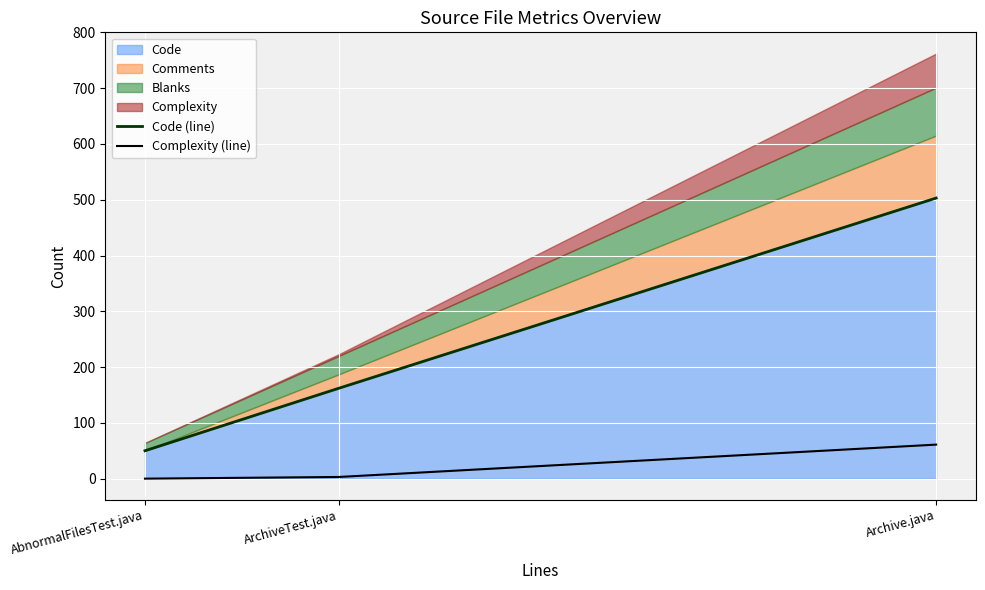

What is the label of the 2nd point from the right?

ArchiveTest.java